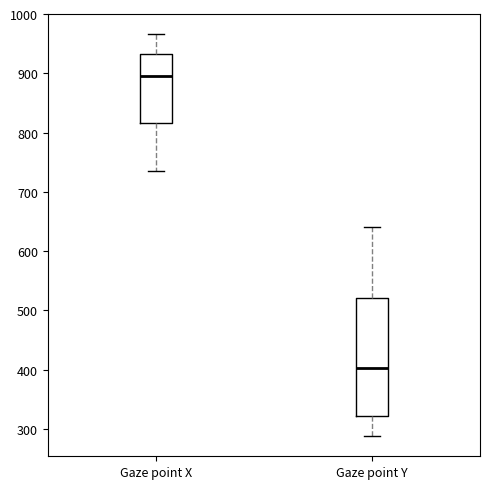

Reading left to right, transcribe this box plot: for each box, give where its median line is, the range the box spans, and where its two whiskers end, as read against the y-axis. The values are not printed on the chart, so give them approximately, as read against the axis.

Gaze point X: median 900, box 820 to 930, whiskers 740 to 970
Gaze point Y: median 400, box 320 to 520, whiskers 290 to 640